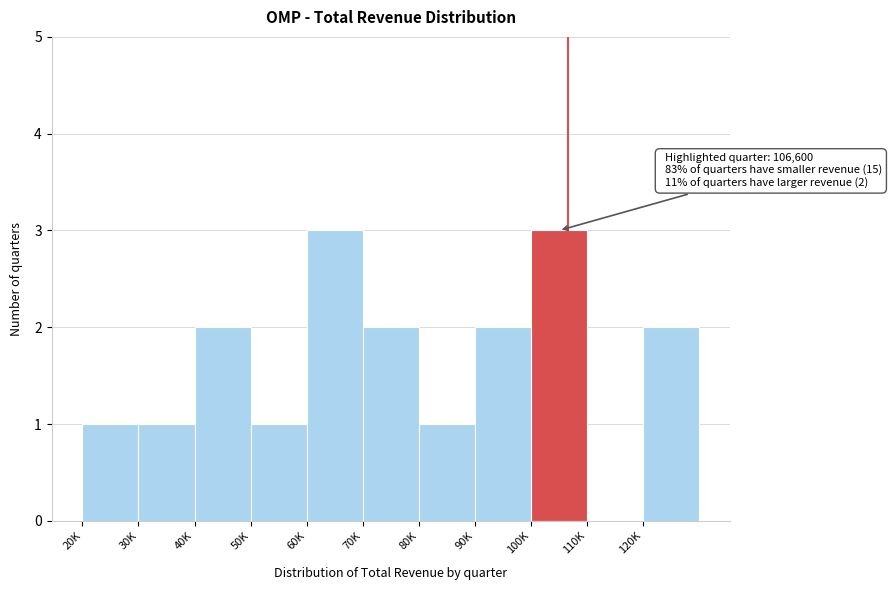

Reading left to right, what are all the values shown in this chart?

20K=1	30K=1	40K=2	50K=1	60K=3	70K=2	80K=1	90K=2	100K=3	110K=0	120K=2